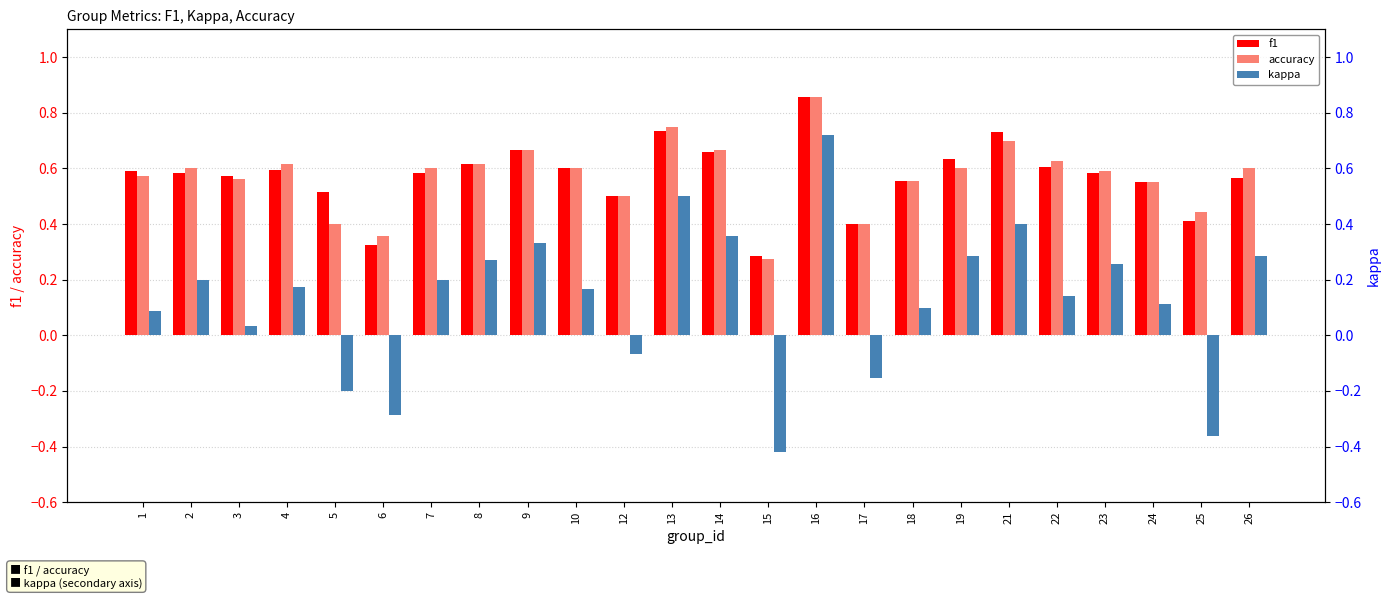

What is the approximate value of kappa at 24?

0.1